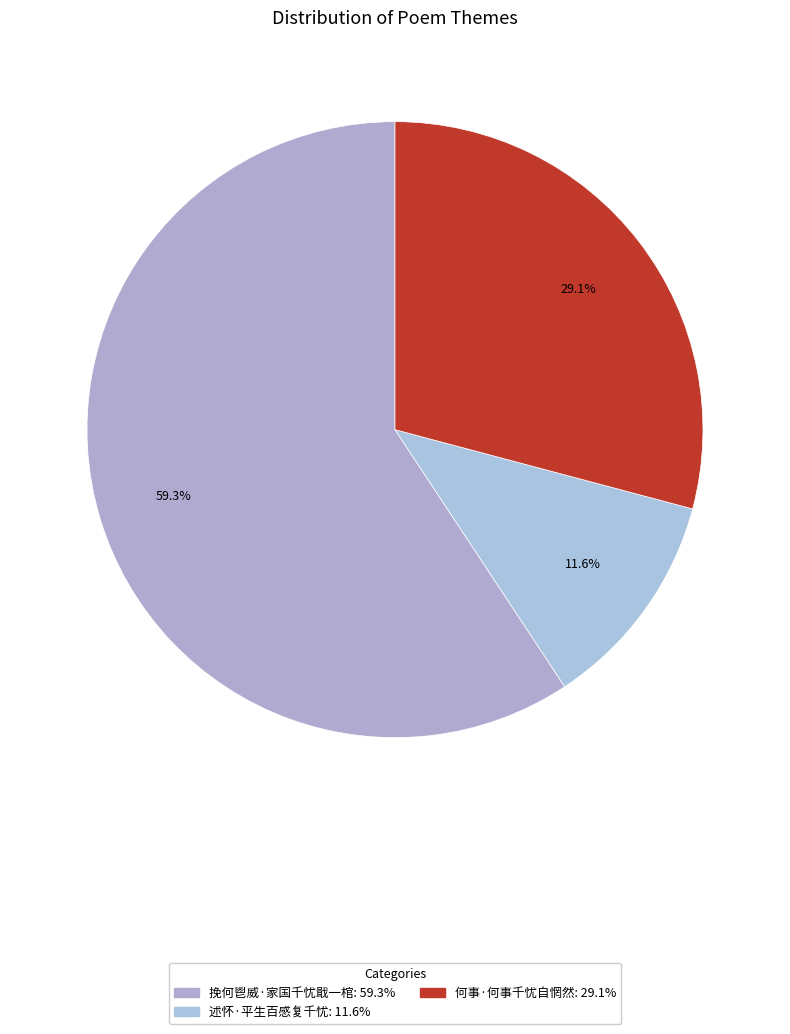

The 述怀·平生百感复千忧 slice represents 12% of the pie. True or false?

True